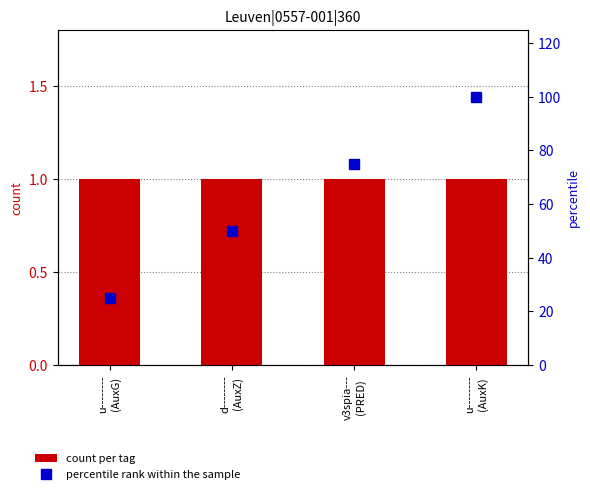

Which series changed the most between d--------
(AuxZ) and v3spia---
(PRED)?

percentile rank within the sample